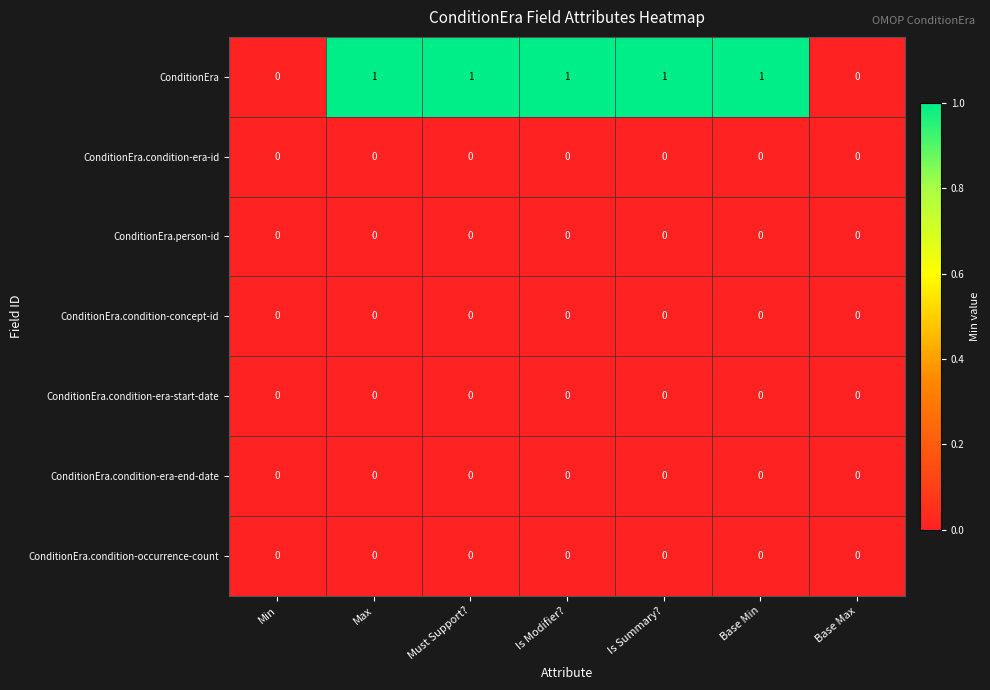

Which series has the widest spread of values?

ConditionEra